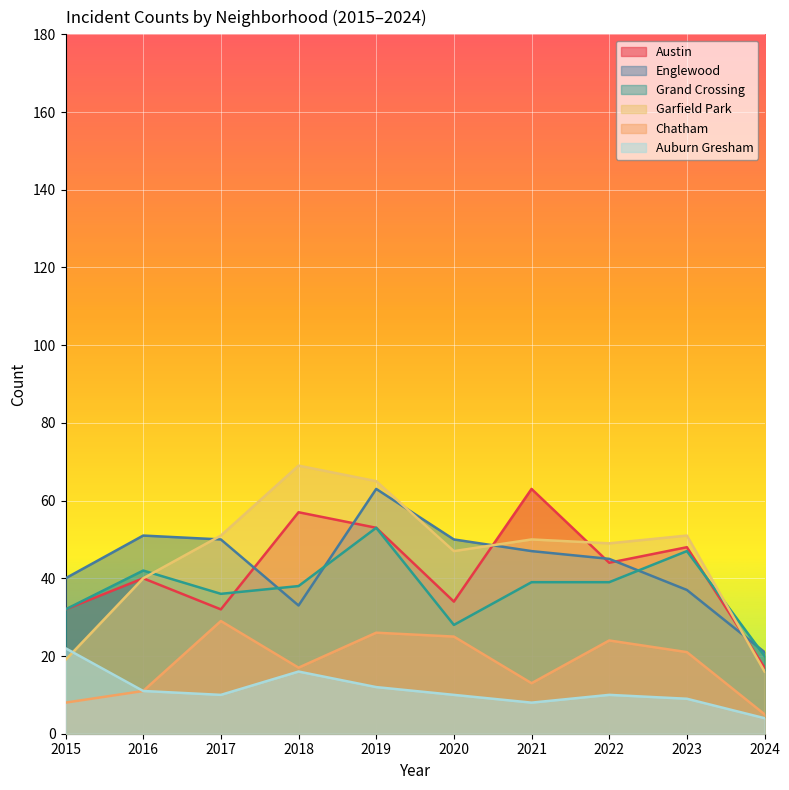

What is the minimum value shown in the chart?

4